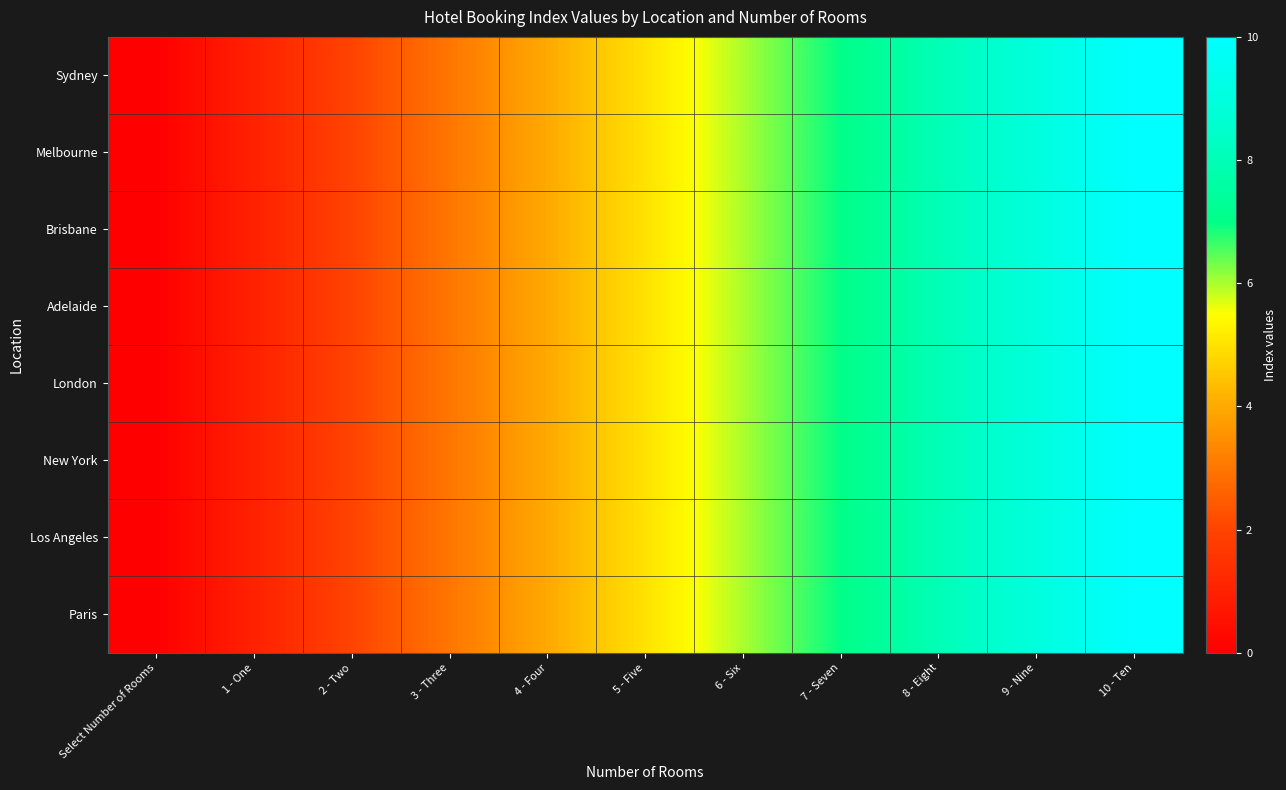

Reading left to right, transcribe all the data shown in this chart.

Sydney: Select Number of Rooms=0	1 - One=1	2 - Two=2	3 - Three=3	4 - Four=4	5 - Five=5	6 - Six=6	7 - Seven=7	8 - Eight=8	9 - Nine=9	10 - Ten=10
Melbourne: Select Number of Rooms=0	1 - One=1	2 - Two=2	3 - Three=3	4 - Four=4	5 - Five=5	6 - Six=6	7 - Seven=7	8 - Eight=8	9 - Nine=9	10 - Ten=10
Brisbane: Select Number of Rooms=0	1 - One=1	2 - Two=2	3 - Three=3	4 - Four=4	5 - Five=5	6 - Six=6	7 - Seven=7	8 - Eight=8	9 - Nine=9	10 - Ten=10
Adelaide: Select Number of Rooms=0	1 - One=1	2 - Two=2	3 - Three=3	4 - Four=4	5 - Five=5	6 - Six=6	7 - Seven=7	8 - Eight=8	9 - Nine=9	10 - Ten=10
London: Select Number of Rooms=0	1 - One=1	2 - Two=2	3 - Three=3	4 - Four=4	5 - Five=5	6 - Six=6	7 - Seven=7	8 - Eight=8	9 - Nine=9	10 - Ten=10
New York: Select Number of Rooms=0	1 - One=1	2 - Two=2	3 - Three=3	4 - Four=4	5 - Five=5	6 - Six=6	7 - Seven=7	8 - Eight=8	9 - Nine=9	10 - Ten=10
Los Angeles: Select Number of Rooms=0	1 - One=1	2 - Two=2	3 - Three=3	4 - Four=4	5 - Five=5	6 - Six=6	7 - Seven=7	8 - Eight=8	9 - Nine=9	10 - Ten=10
Paris: Select Number of Rooms=0	1 - One=1	2 - Two=2	3 - Three=3	4 - Four=4	5 - Five=5	6 - Six=6	7 - Seven=7	8 - Eight=8	9 - Nine=9	10 - Ten=10